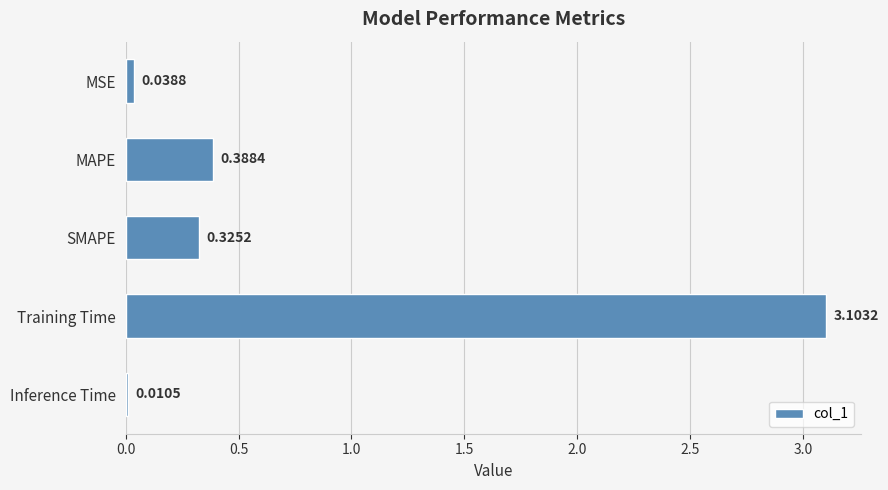

What is the label of the 5th bar from the bottom?

MSE